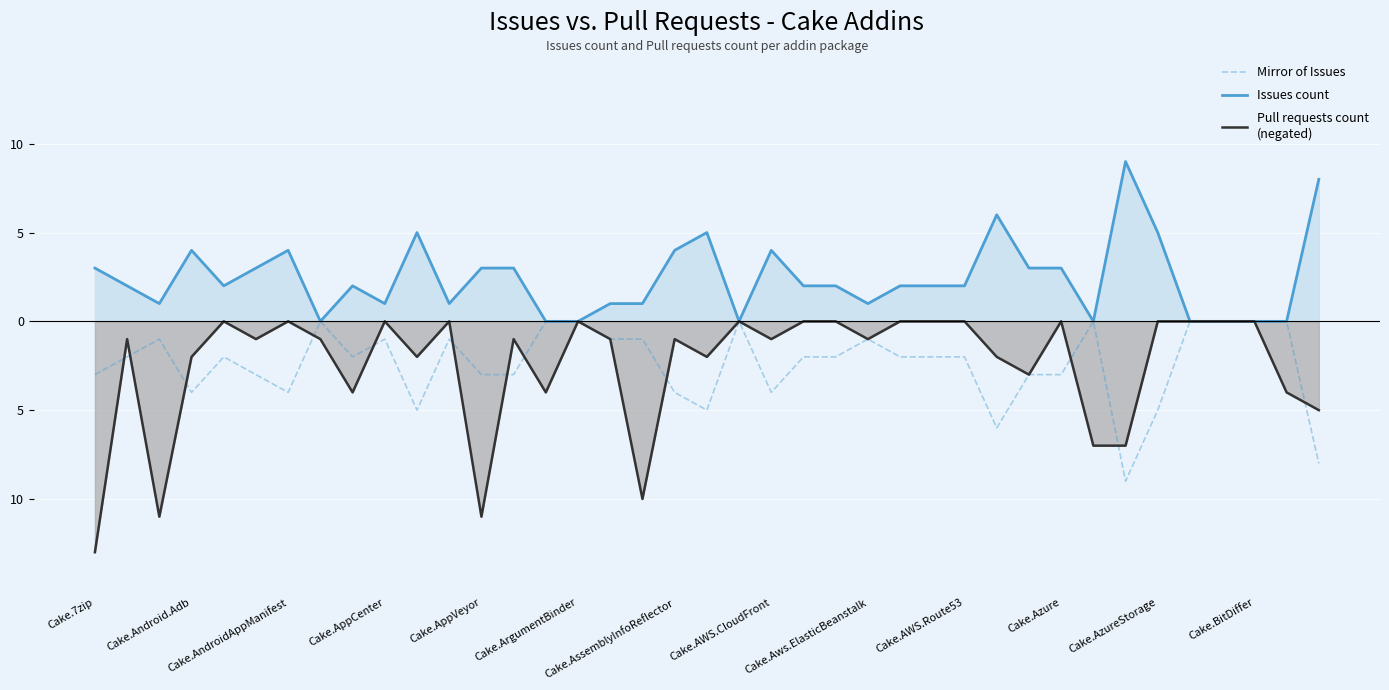

Reading right to left, list all the values displayed in this chart.

Mirror of Issues: -8	0	0	0	0	-5	-9	0	-3	-3	-6	-2	-2	-2	-1	-2	-2	-4	0	-5	-4	-1	-1	0	0	-3	-3	-1	-5	-1	-2	0	-4	-3	-2	-4	-1	-2	-3
Issues count: 8	0	0	0	0	5	9	0	3	3	6	2	2	2	1	2	2	4	0	5	4	1	1	0	0	3	3	1	5	1	2	0	4	3	2	4	1	2	3
Pull requests count
(negated): -5	-4	0	0	0	0	-7	-7	0	-3	-2	0	0	0	-1	0	0	-1	0	-2	-1	-10	-1	0	-4	-1	-11	0	-2	0	-4	-1	0	-1	0	-2	-11	-1	-13